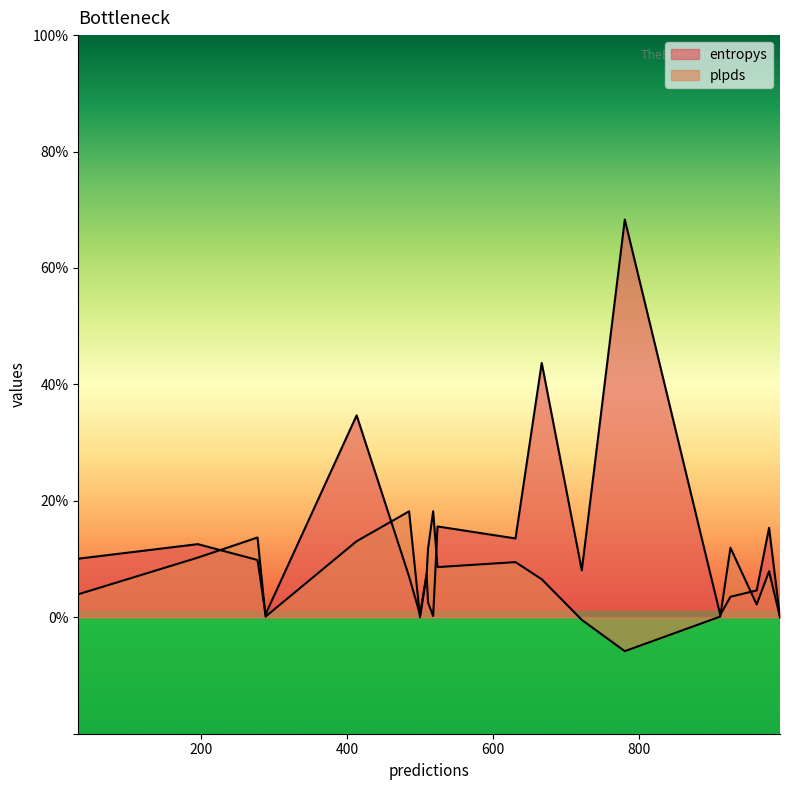

At which category is the sum across all series the highest?

781